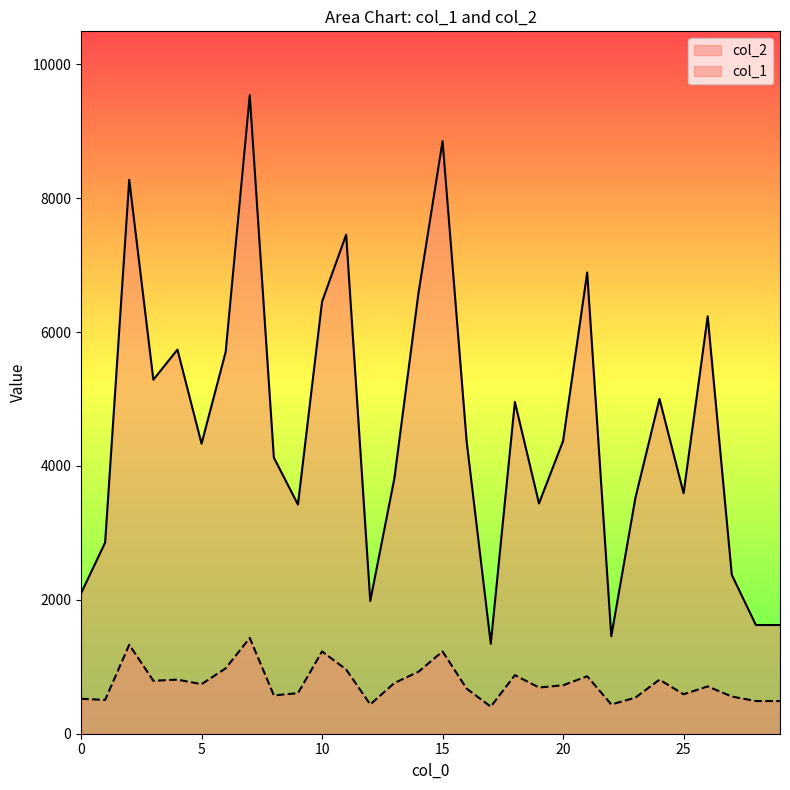

Where is the first local minimum for col_1?

1